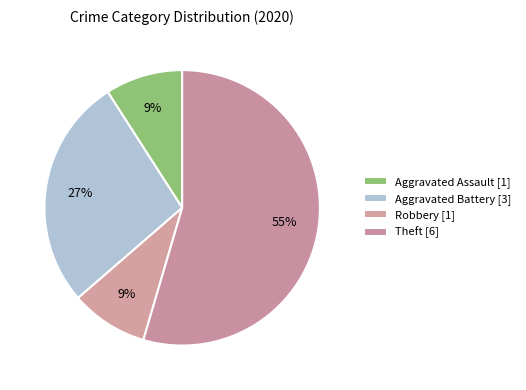

Count the number of slices in the pie.

4